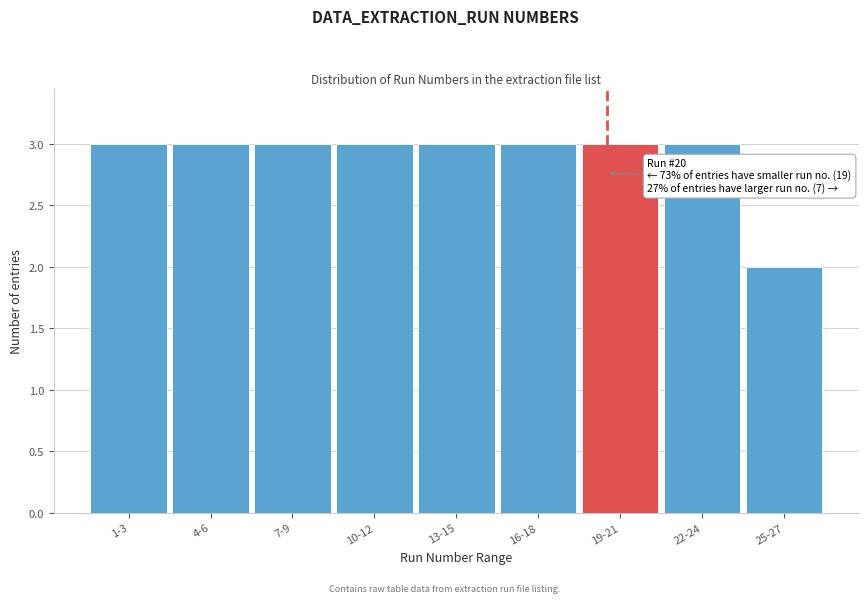

Reading left to right, what are all the values shown in this chart?

3	3	3	3	3	3	3	3	2